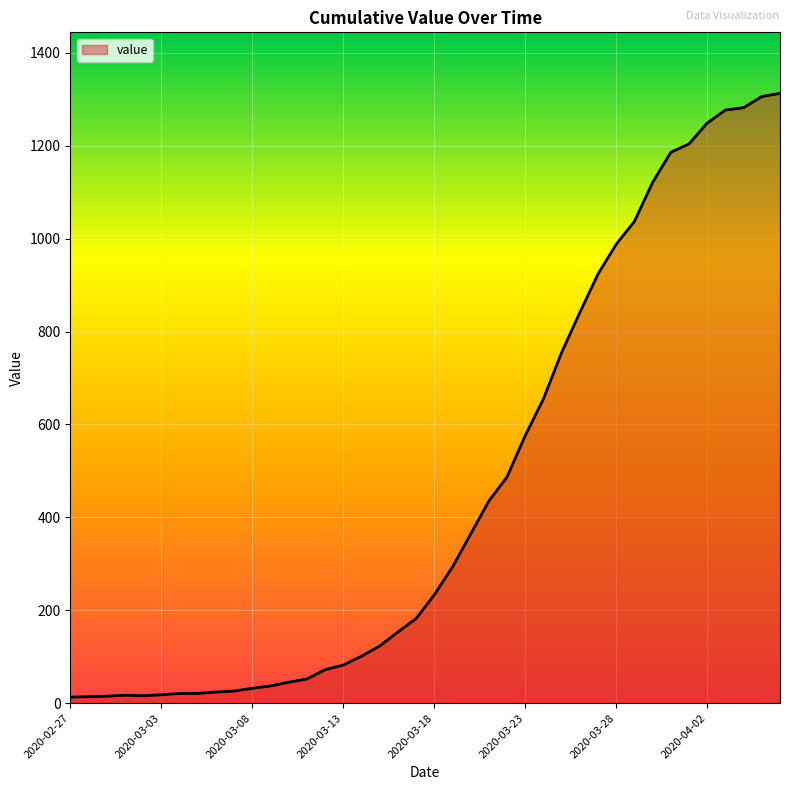

What is the maximum value shown in the chart?

1313